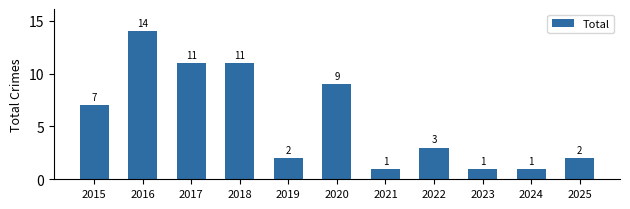

What is the change in value from 2019 to 2022?

+1